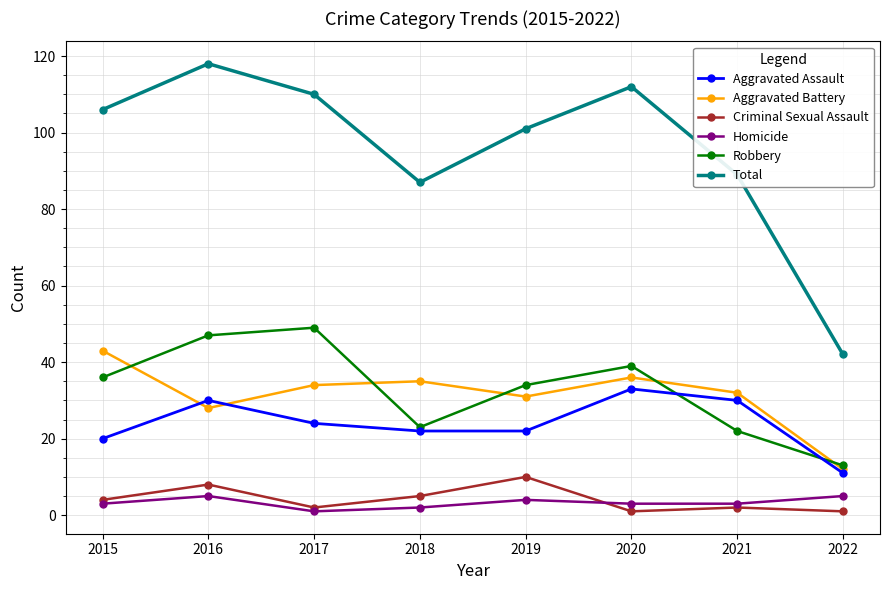

At which category does Total reach its first local peak?

2016